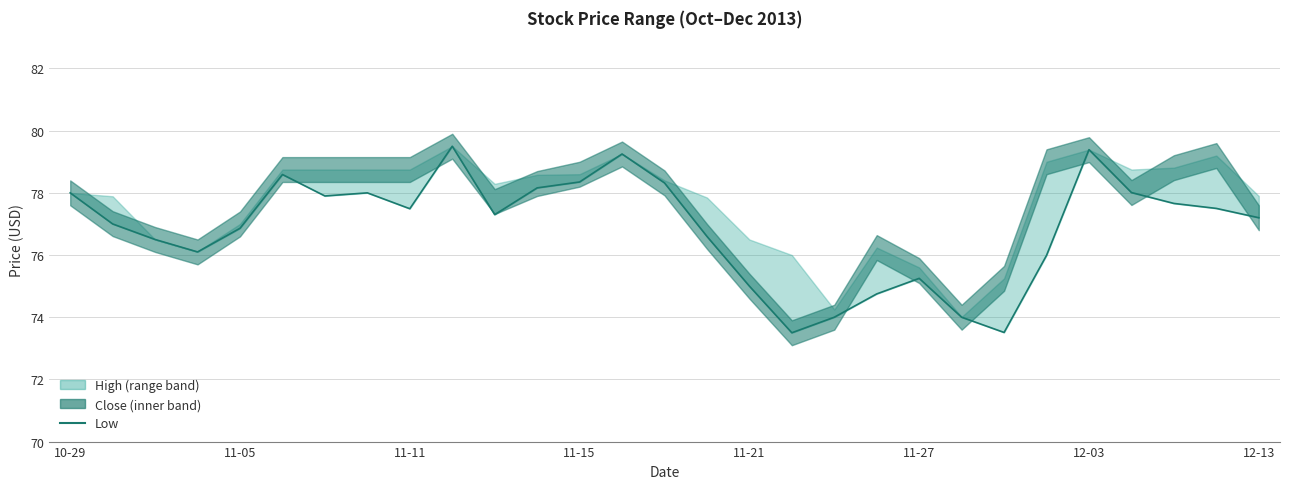

What is the average value?

76.9